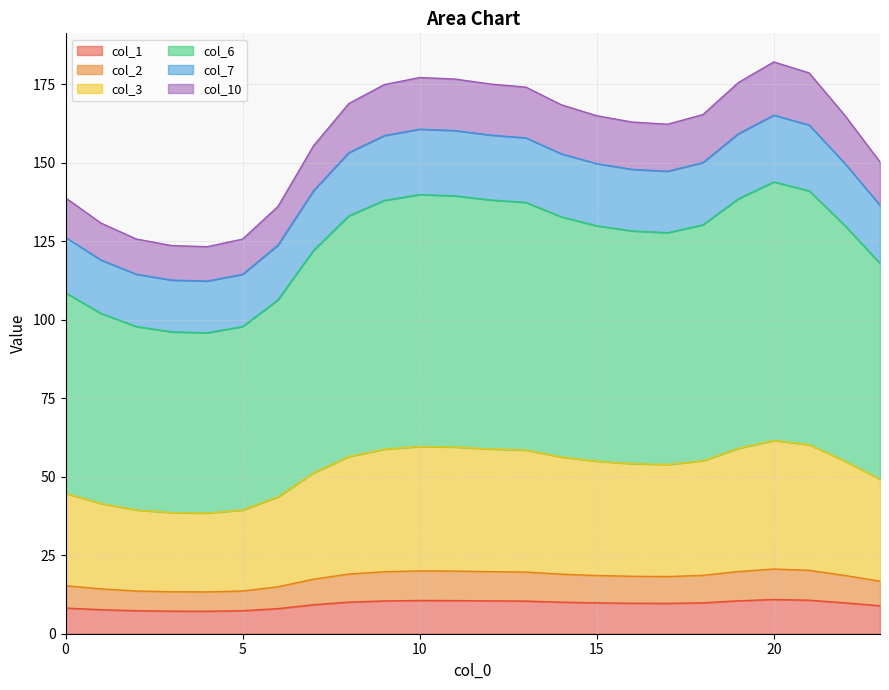

True or false: col_7 and col_2 intersect in this chart.

False